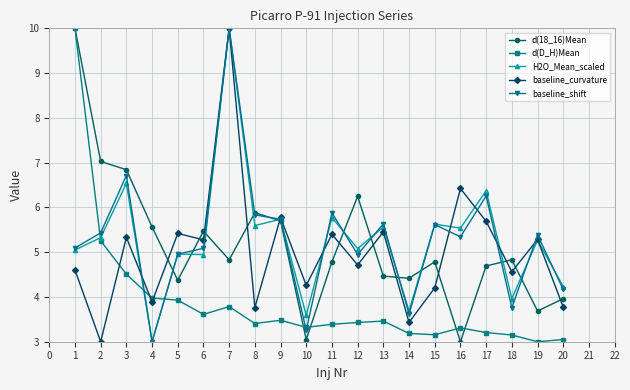

After their last crossing, which series has the higher values: d(18_16)Mean or baseline_curvature?

d(18_16)Mean